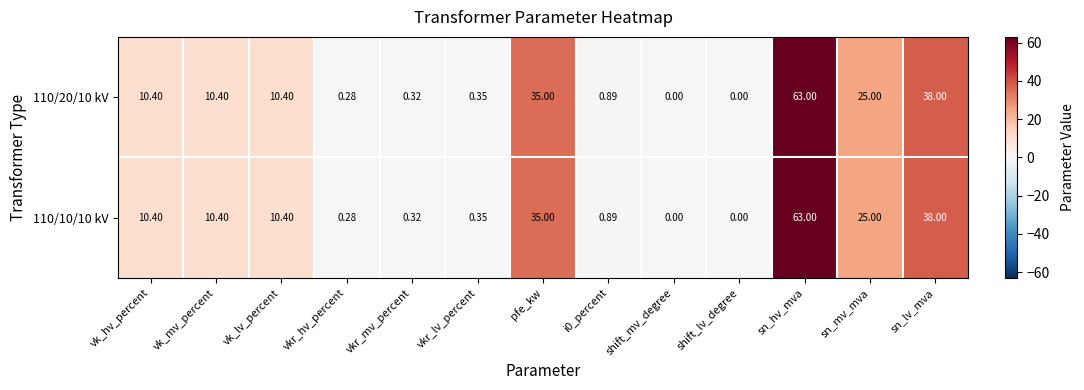

Which category has the highest value across all series?

sn_hv_mva